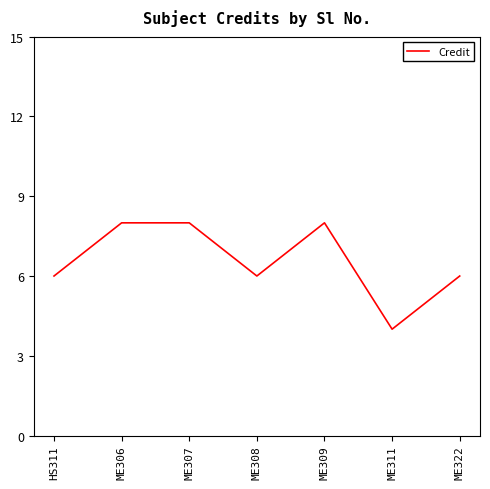

What is the greatest value displayed?

8